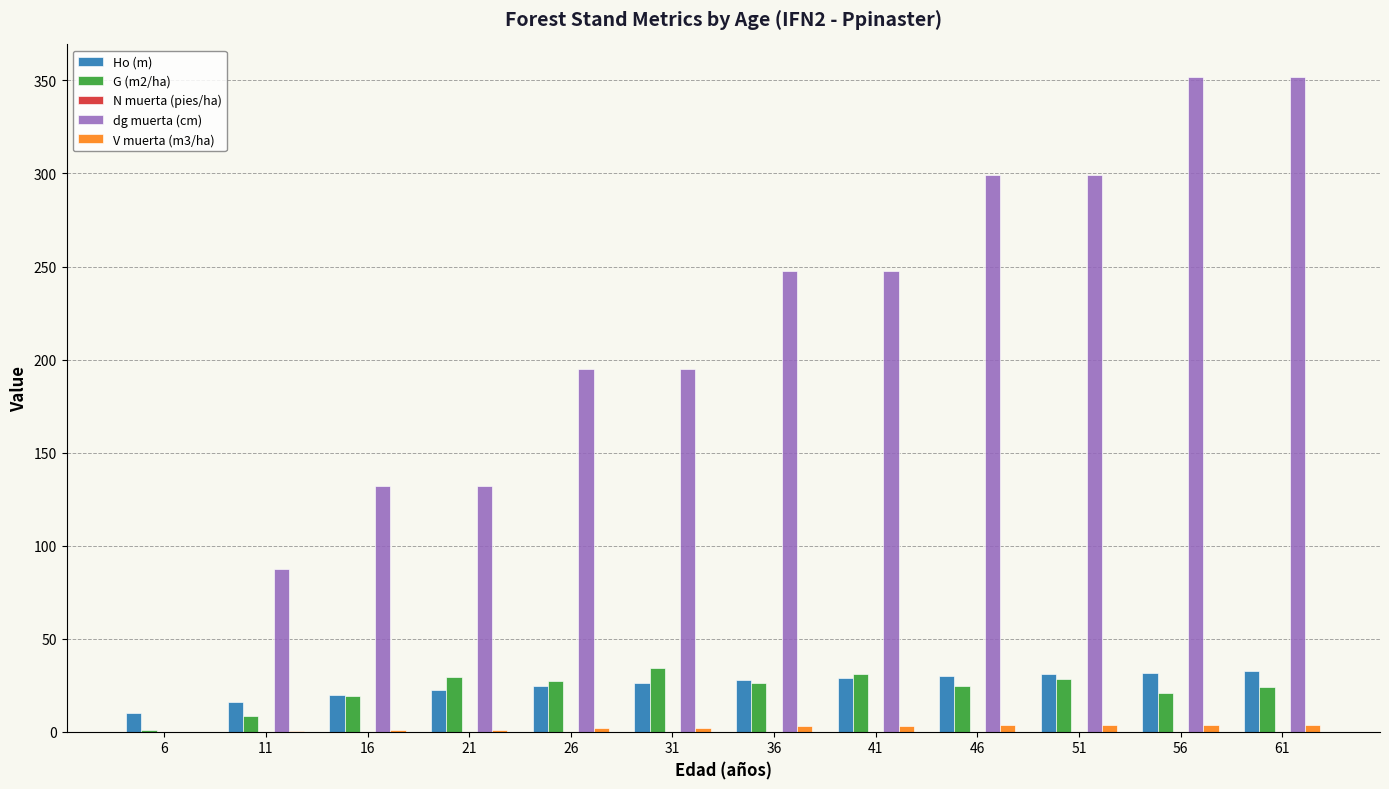

Which series has the largest total across all categories?

dg muerta (cm)